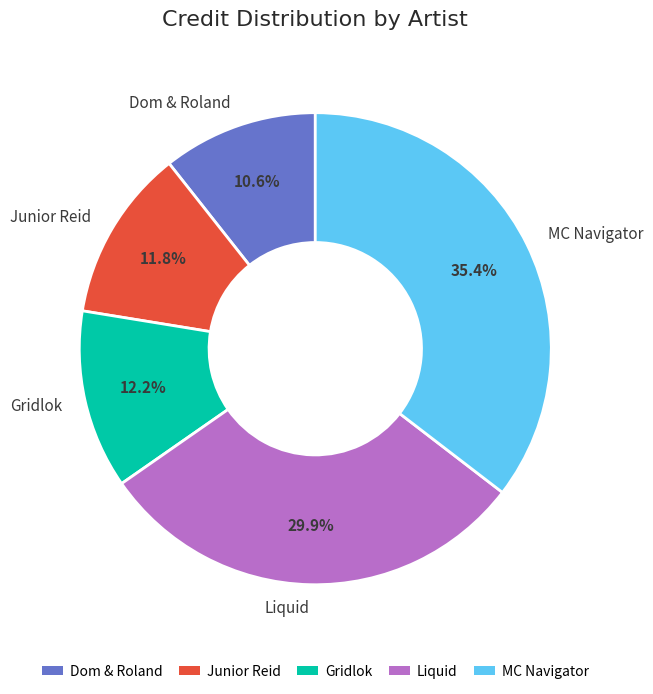

What is the total percentage of Dom & Roland and Liquid?

40.5%